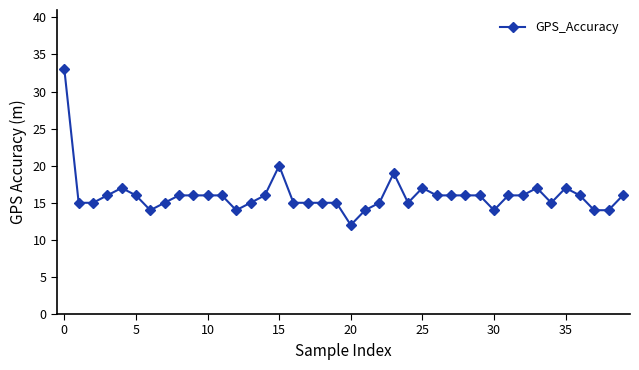

How many lines are shown in the chart?

1